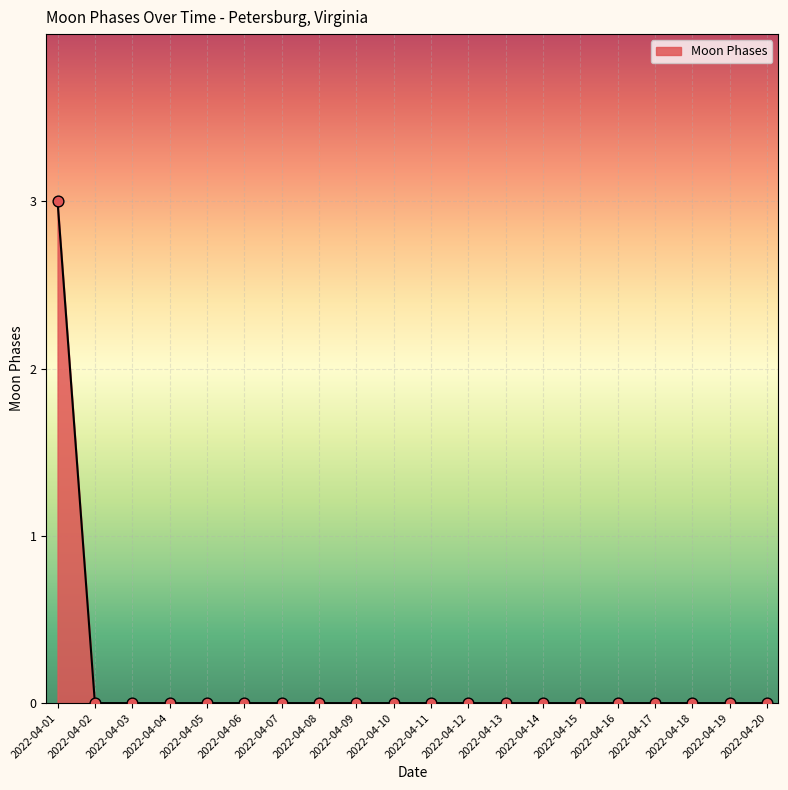

Which category has the highest value across all series?

2022-04-01